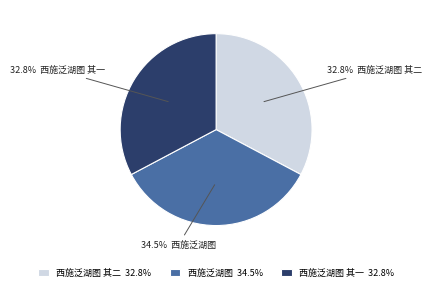

Does any single category account for the majority?

No